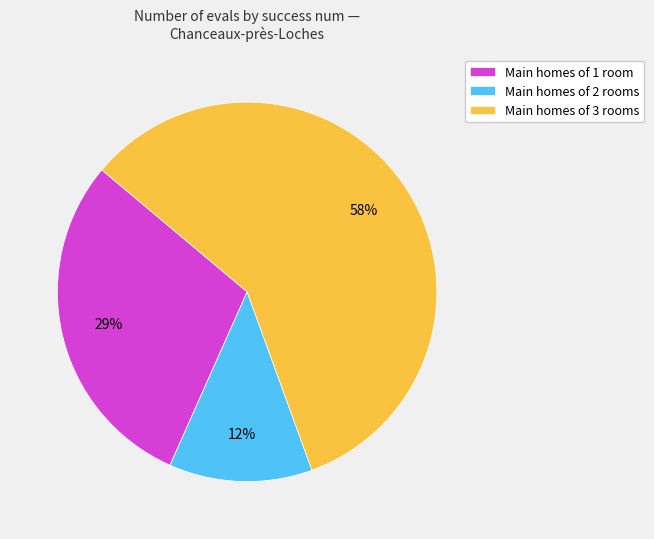

Is there any slice that represents more than half of the pie?

Yes